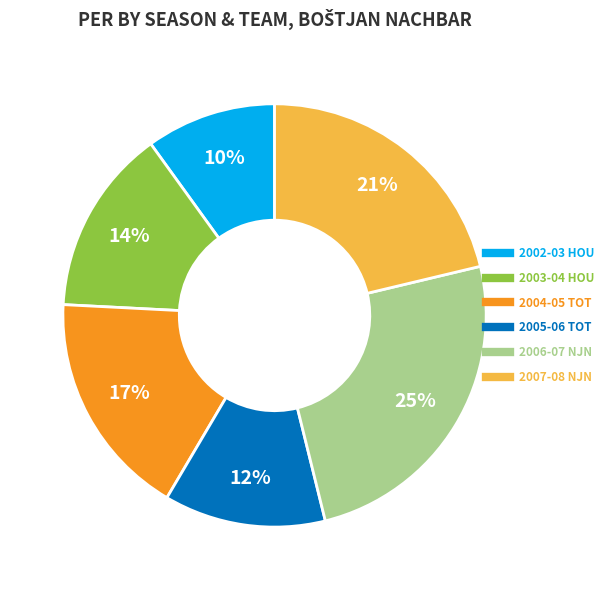

Between 2007-08 NJN and 2005-06 TOT, which is larger?

2007-08 NJN